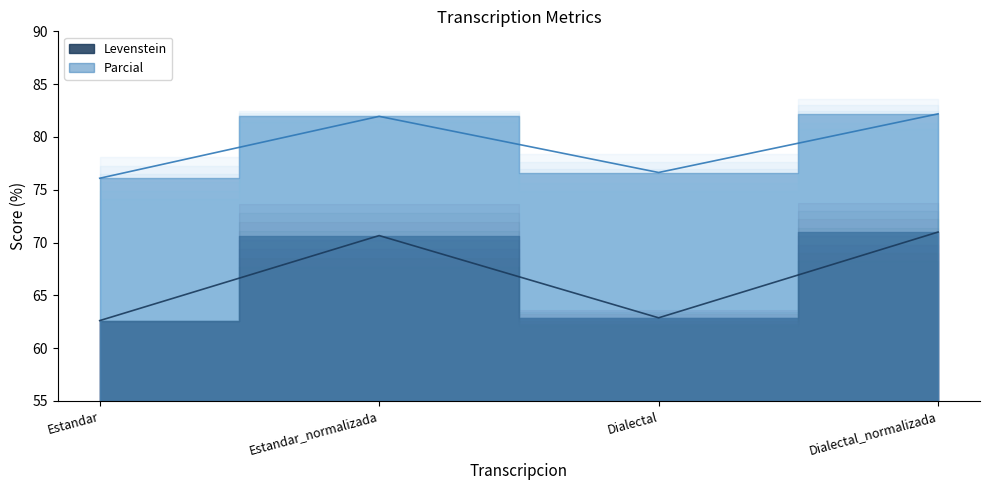

True or false: Parcial and Levenstein intersect in this chart.

False